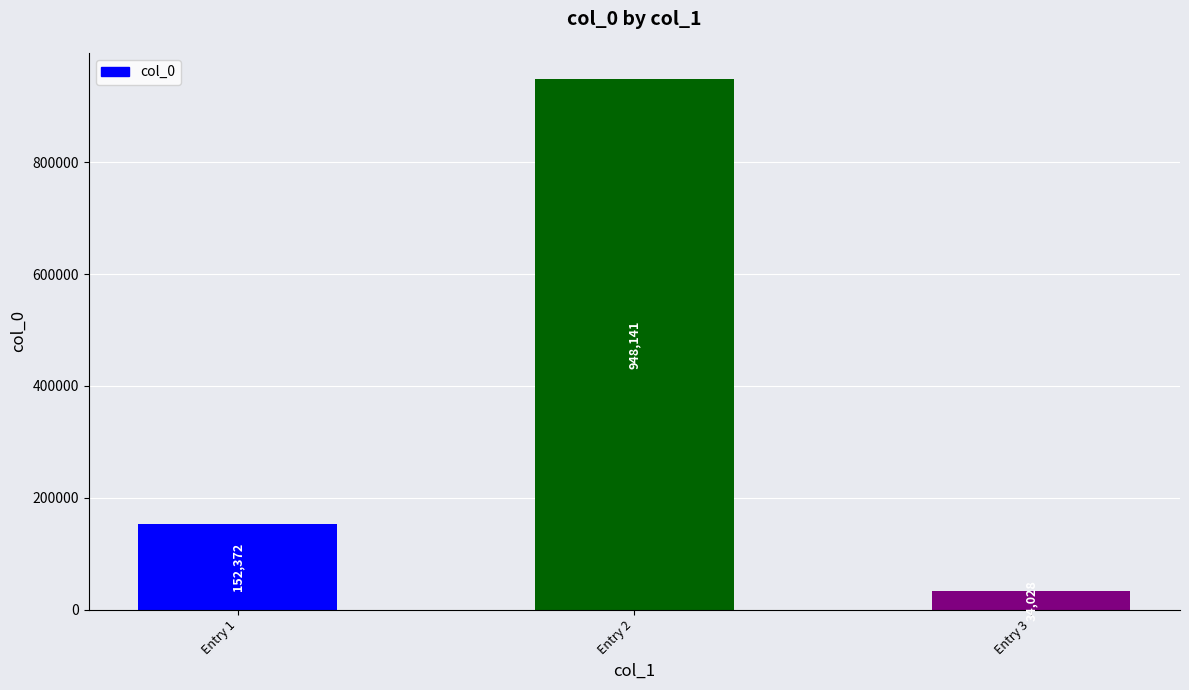

What is the smallest value displayed?

34028